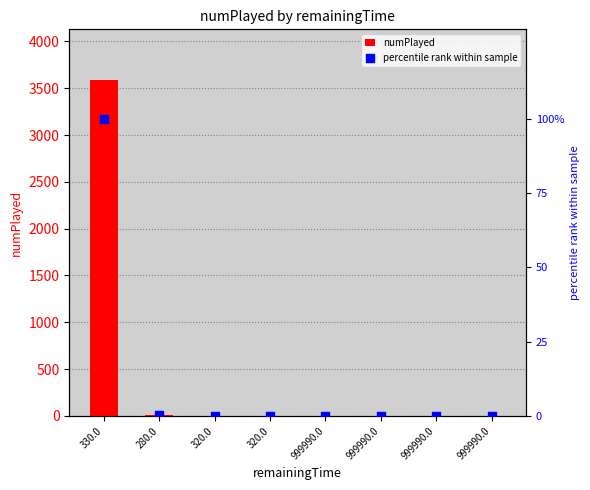

What is the total value across all series at 280.0?

6.2